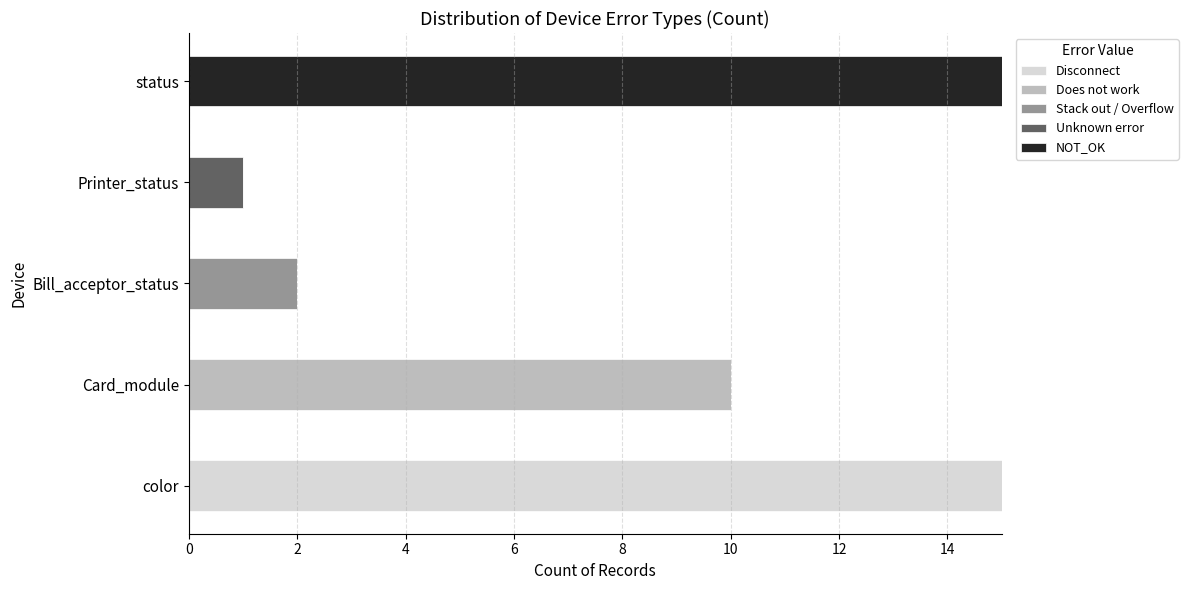

Which category has the highest value in the Disconnect series?

color